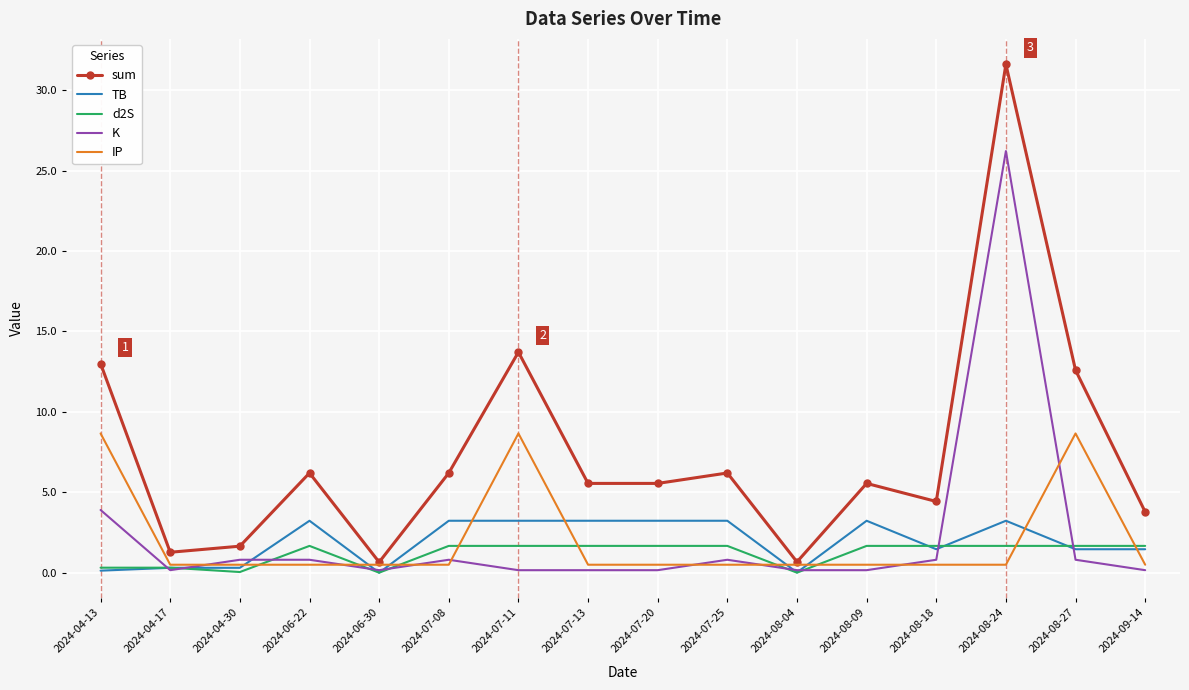

What are all the series names shown in the legend?

sum, TB, d2S, K, IP